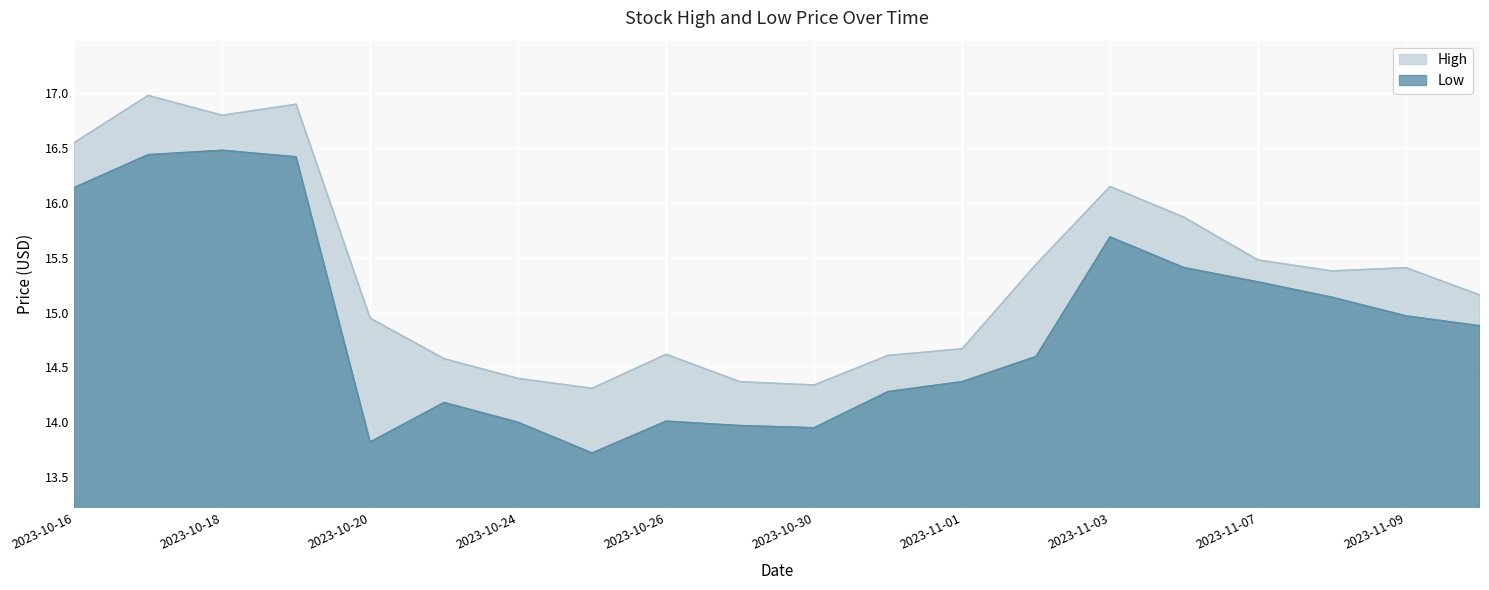

What is the difference between the maximum and minimum values in the High series?

2.7